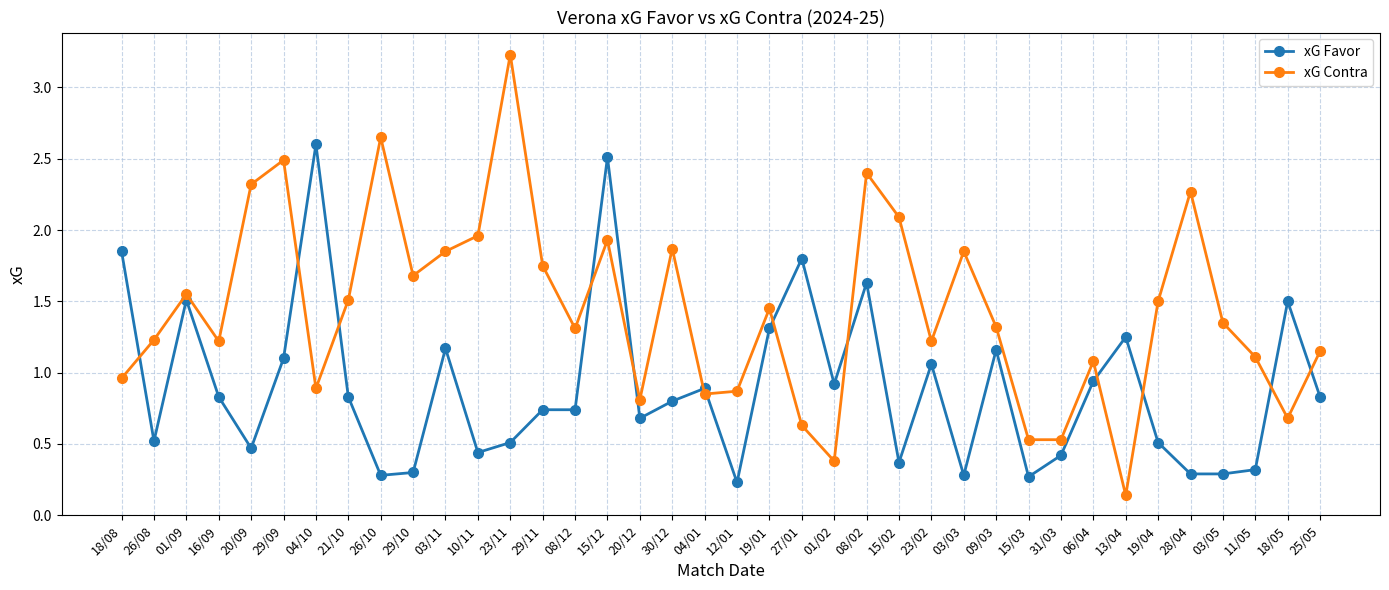

Which category has the highest value in the xG Favor series?

04/10